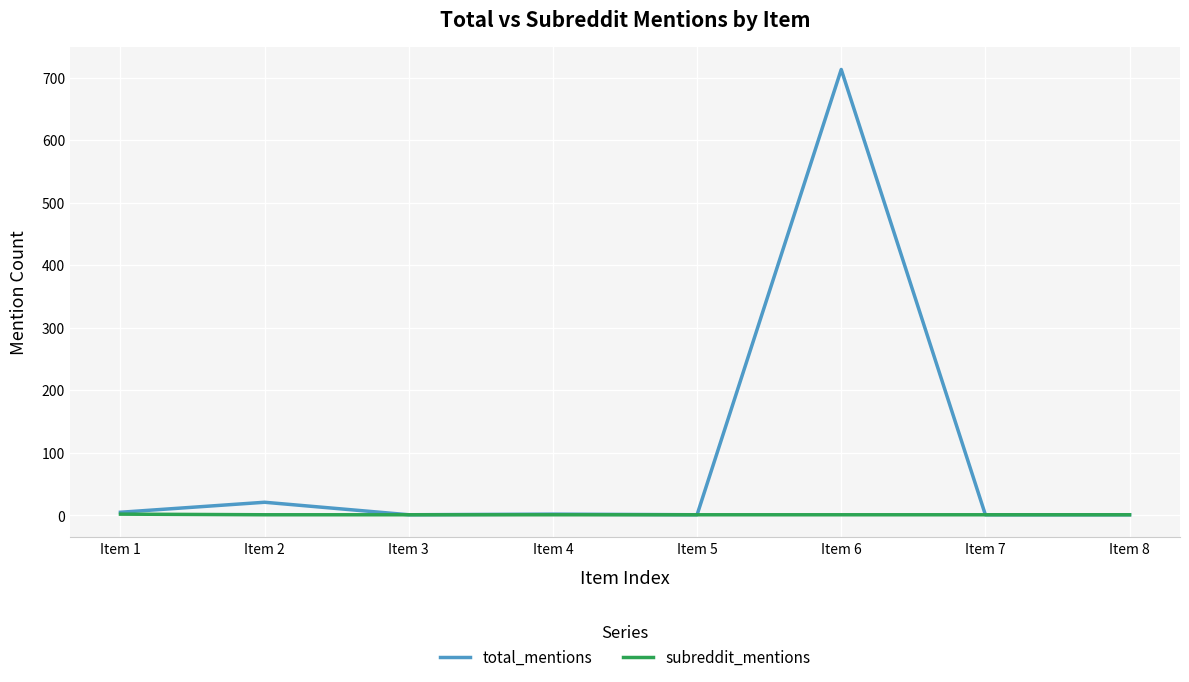

What is the maximum value shown in the chart?

713